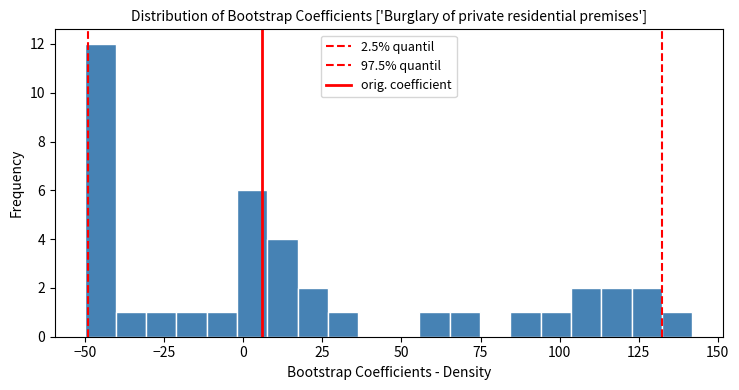

Read against the x-axis, roughly where is the centre of the tallest bar?

-45